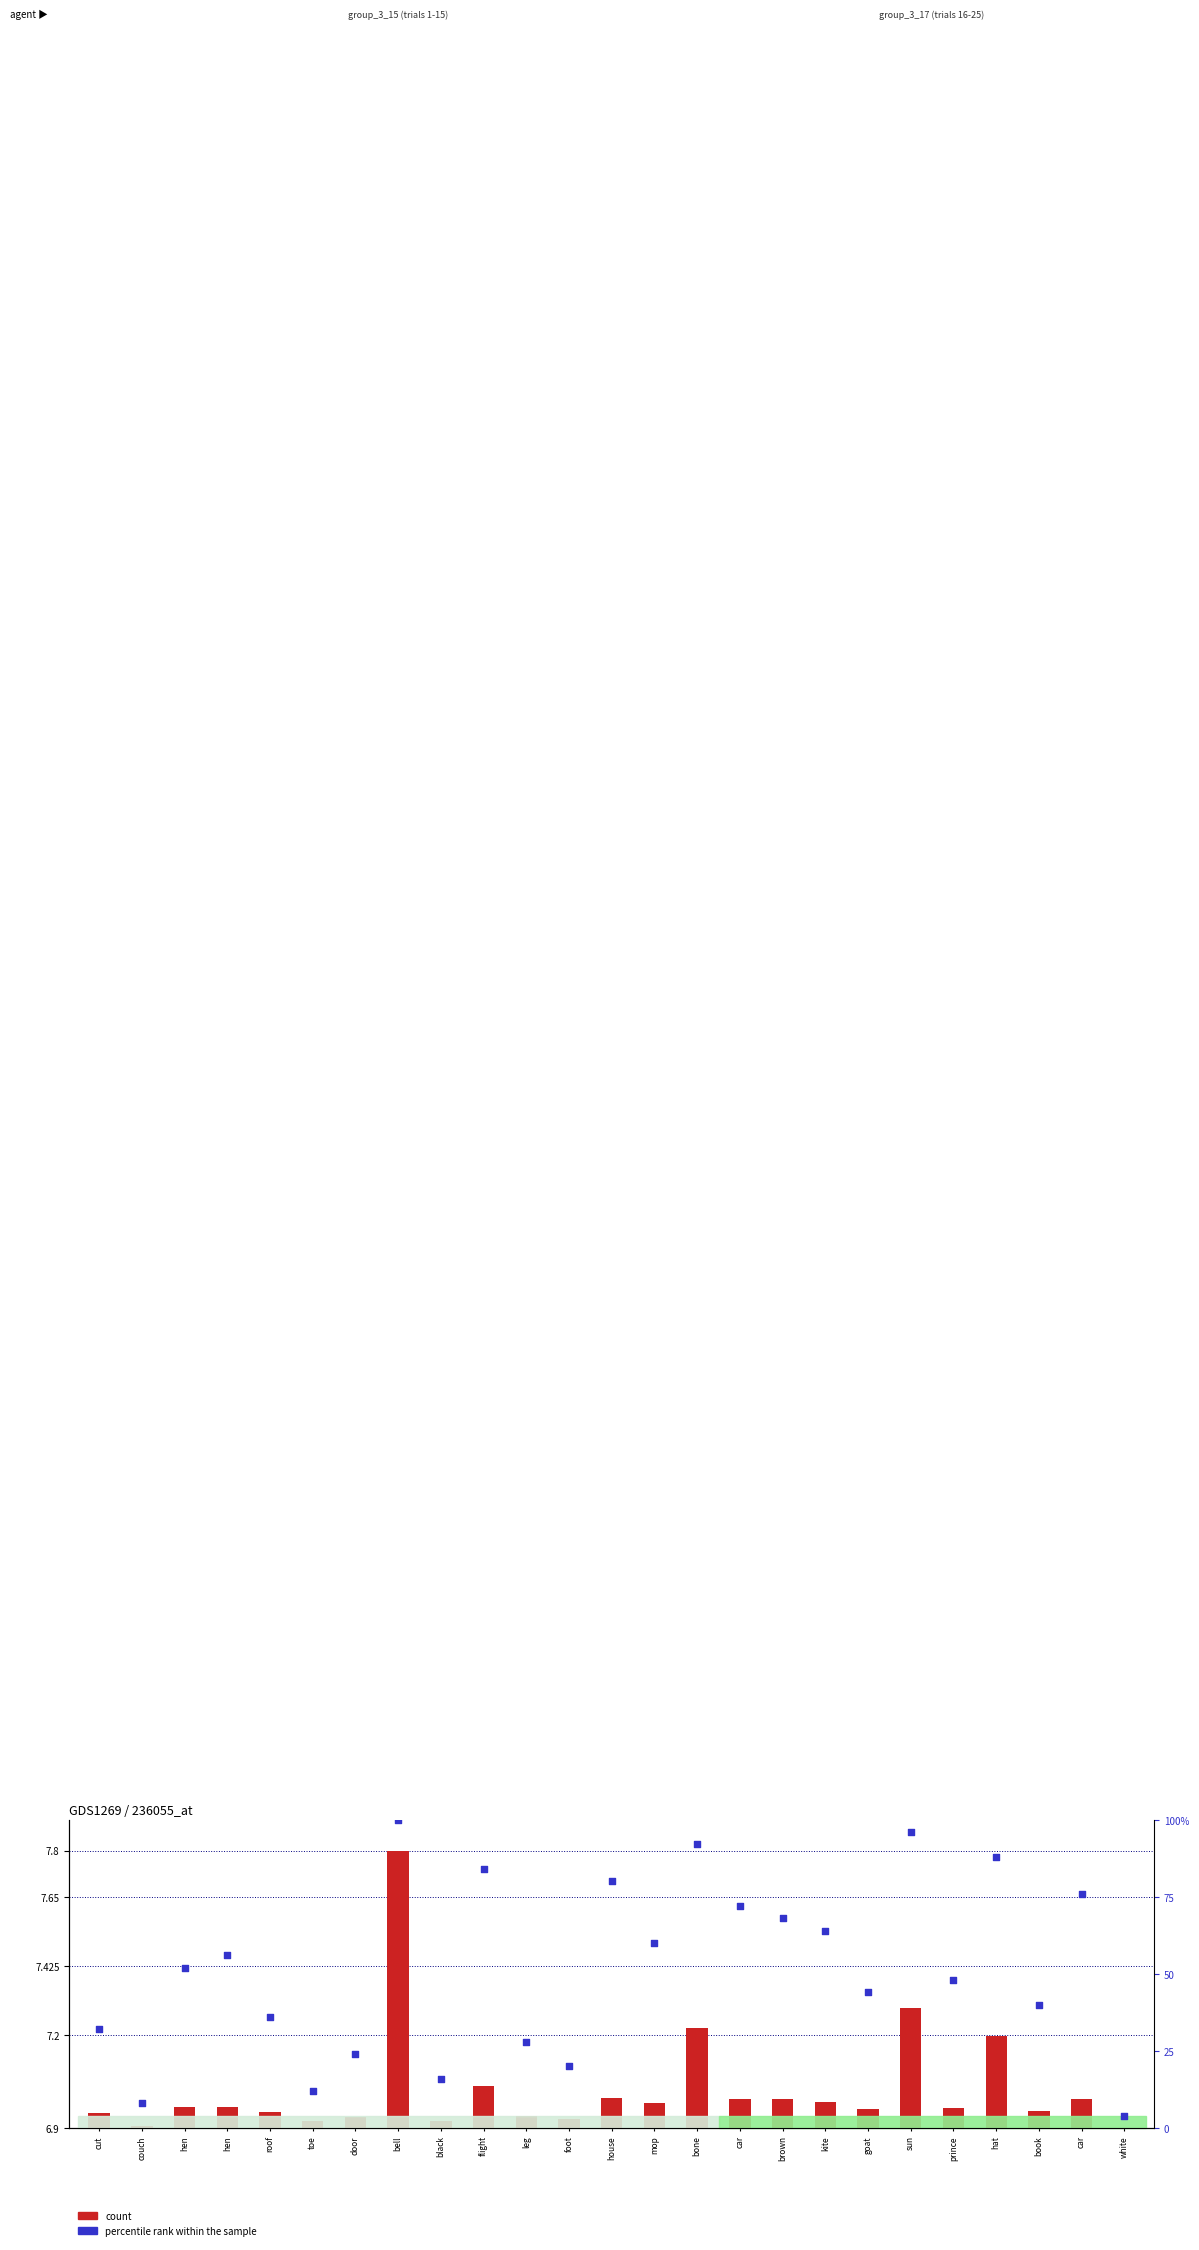

Which series contains the lowest Y value?

count